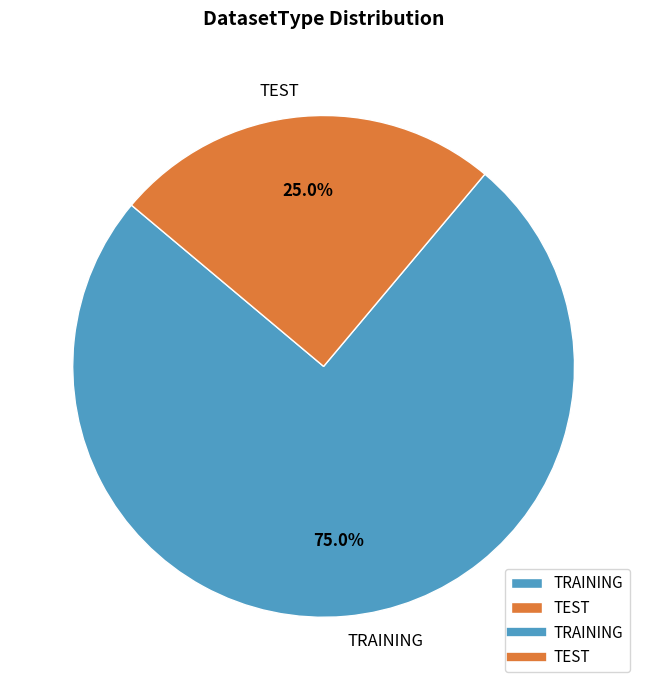

Rank the categories by value from lowest to highest.

TEST, TRAINING